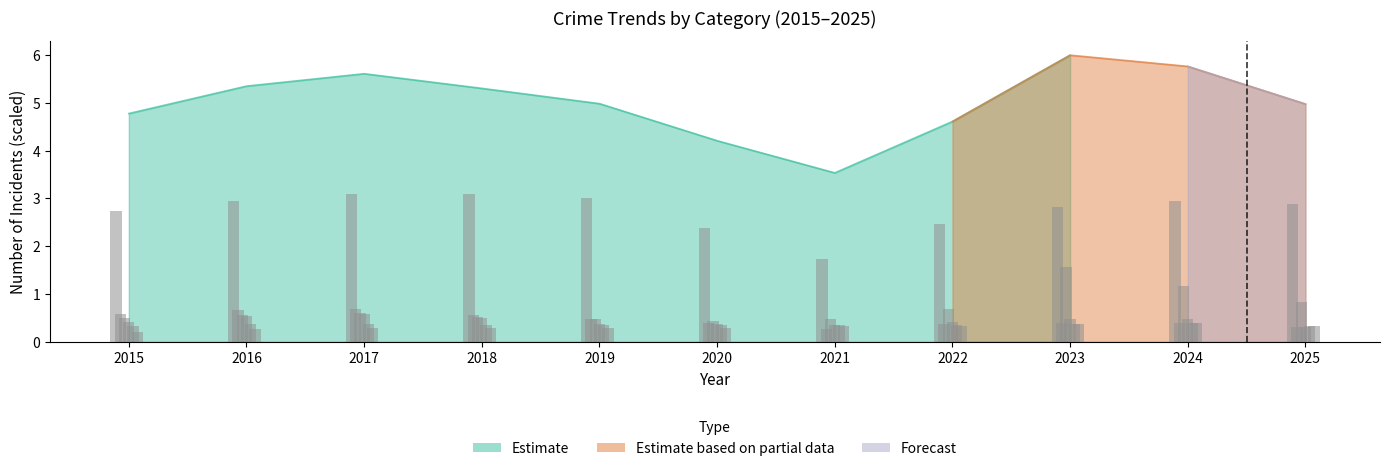

At which category is the sum across all series the highest?

2023